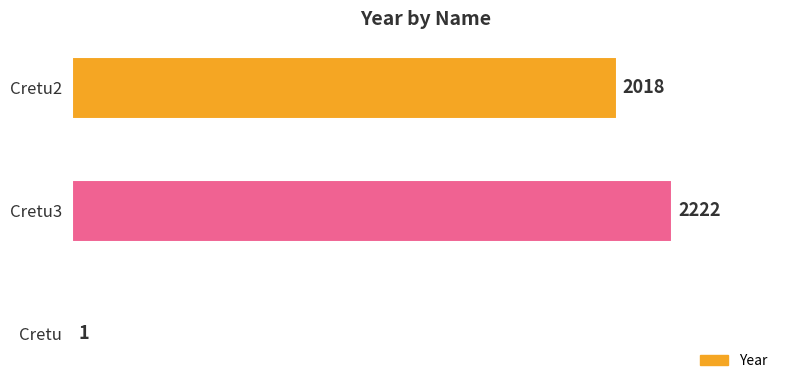

What is the greatest value displayed?

2222